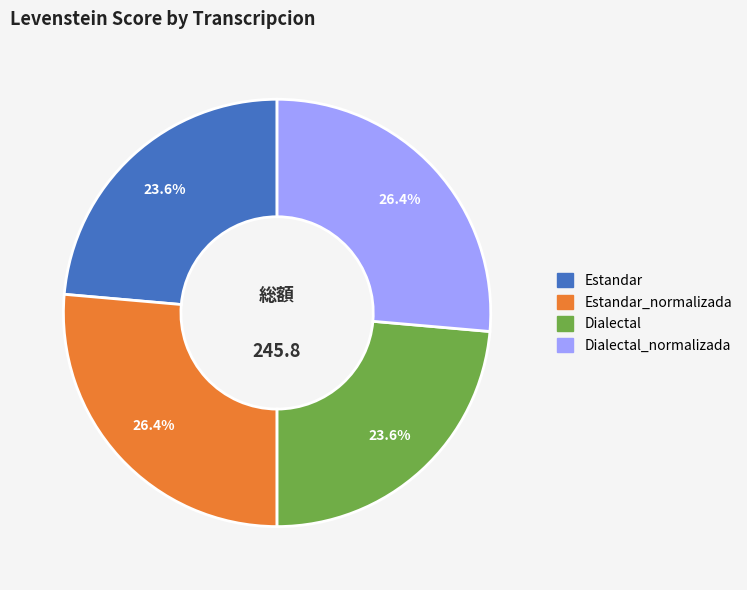

How many slices are in this pie chart?

4